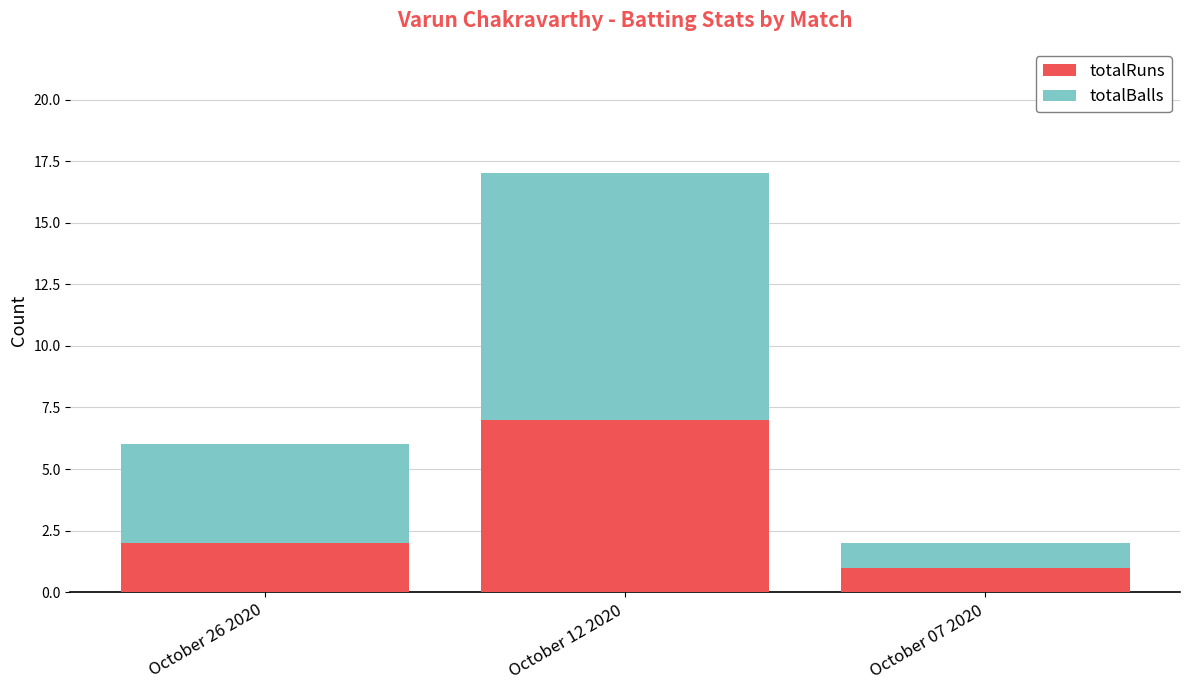

Rank the categories by totalRuns value from highest to lowest.

October 12 2020, October 26 2020, October 07 2020